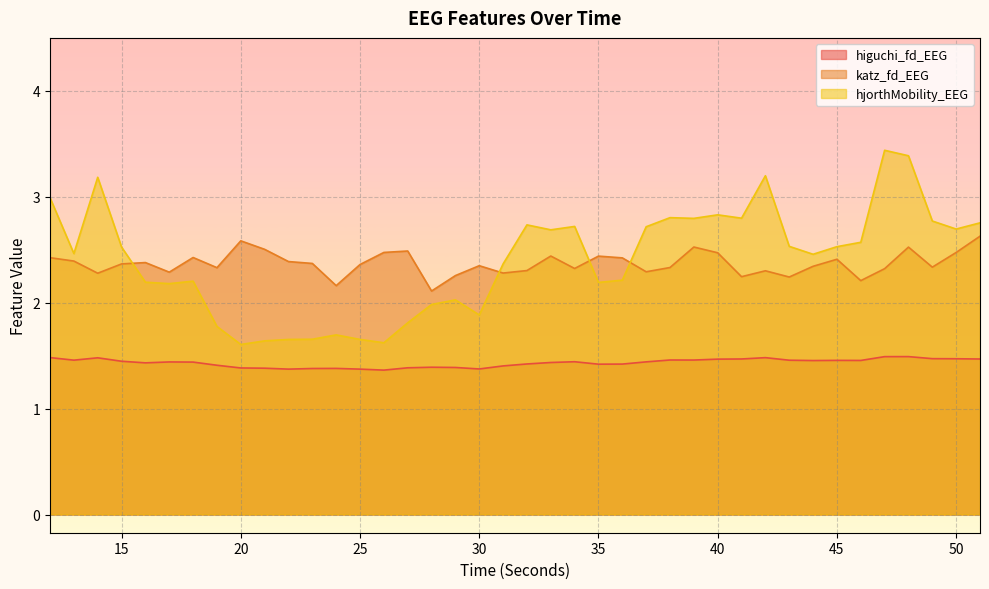

What is the value of the higuchi_fd_EEG point at the 28th from the left?

1.5